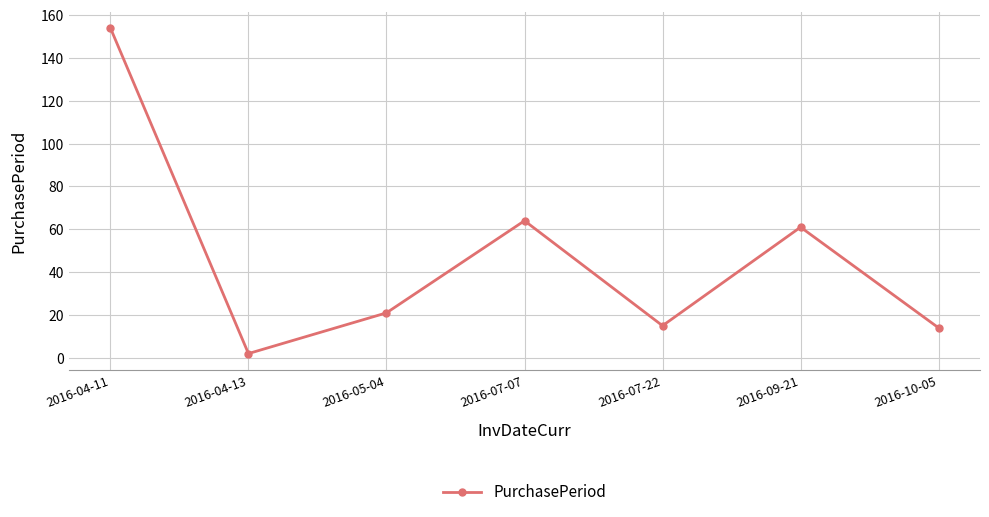

Reading left to right, transcribe all the data shown in this chart.

154	2	21	64	15	61	14